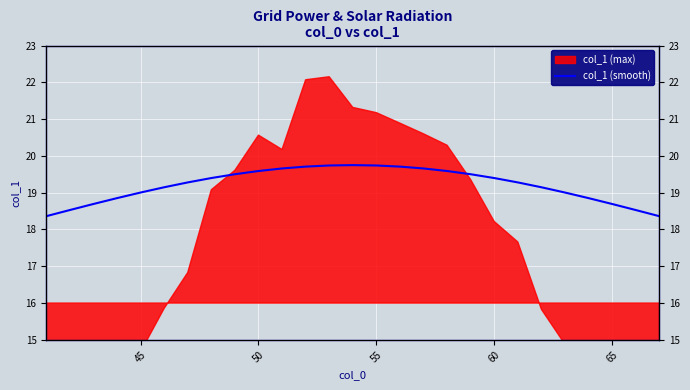

True or false: there are more than 0 points higher than both neighbors.

True